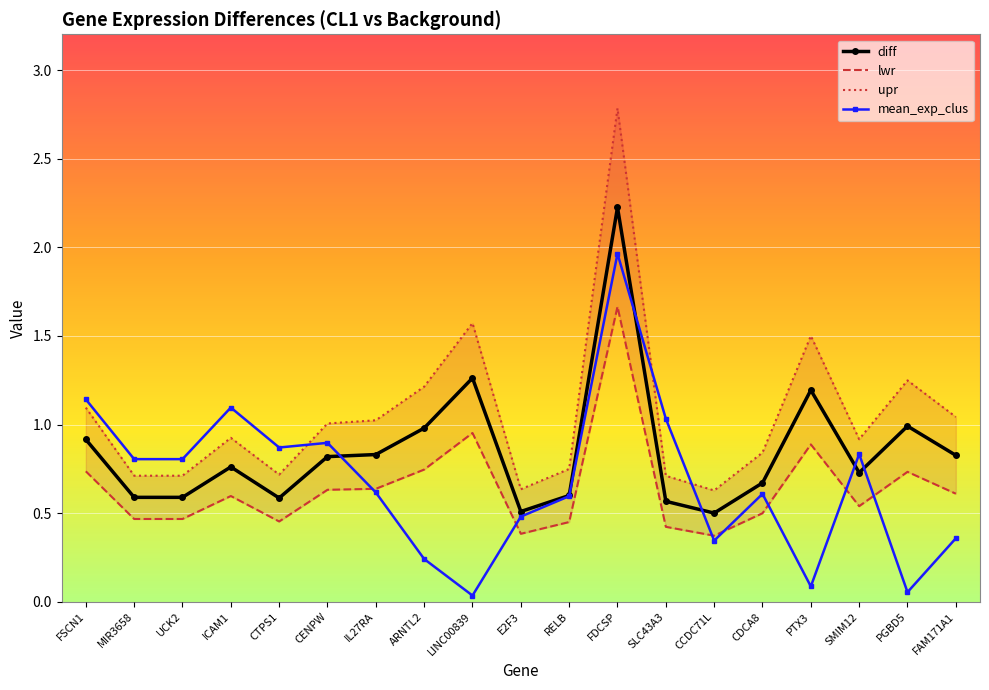

True or false: lwr has more than 2 interior local peaks.

True